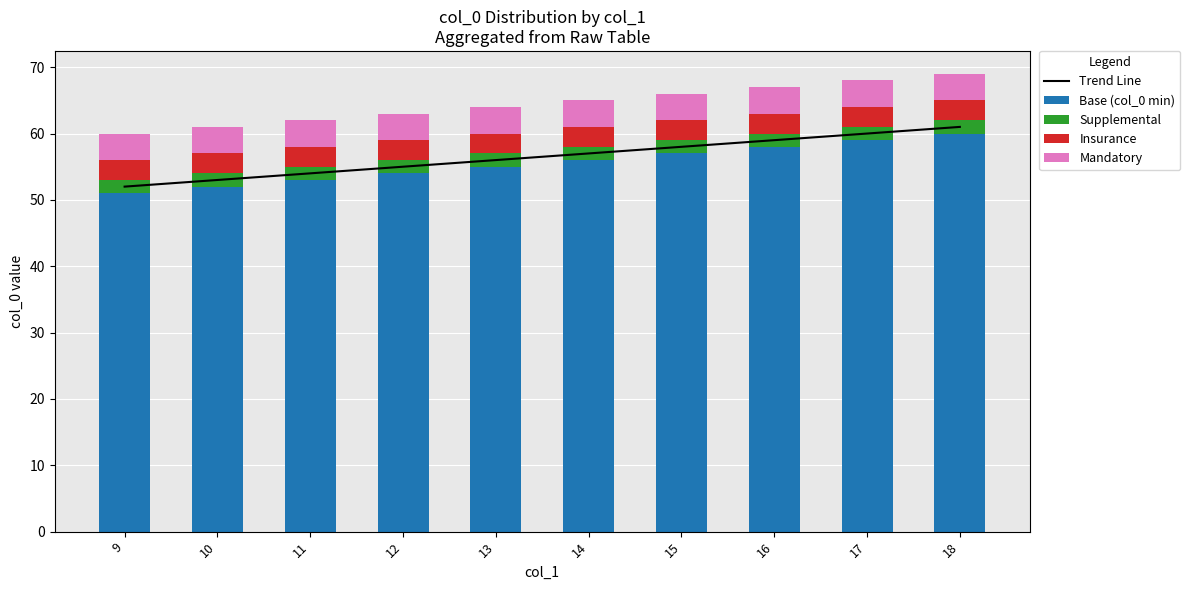

Which category has the lowest value in the Mandatory series?

9